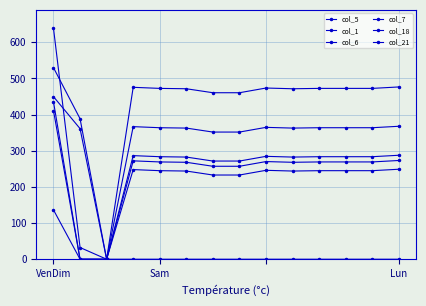

How many lines are shown in the chart?

6